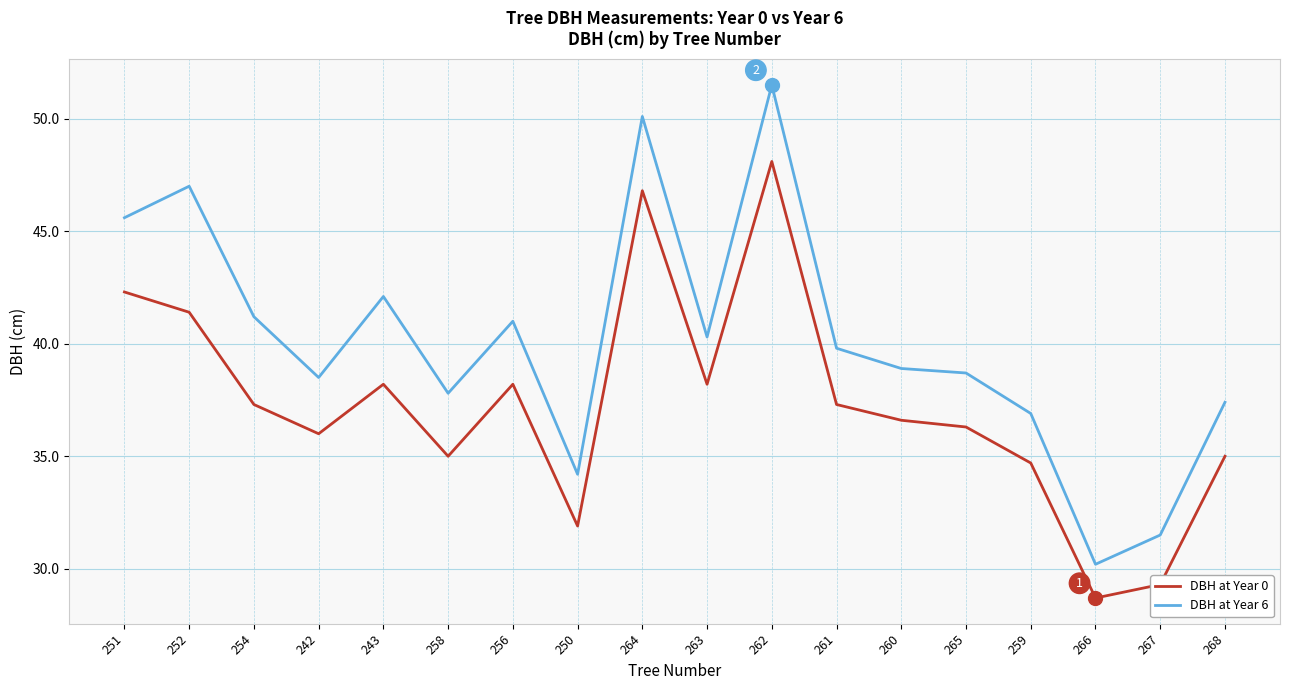

The value of DBH at Year 0 at 263 is 38.2. True or false?

True